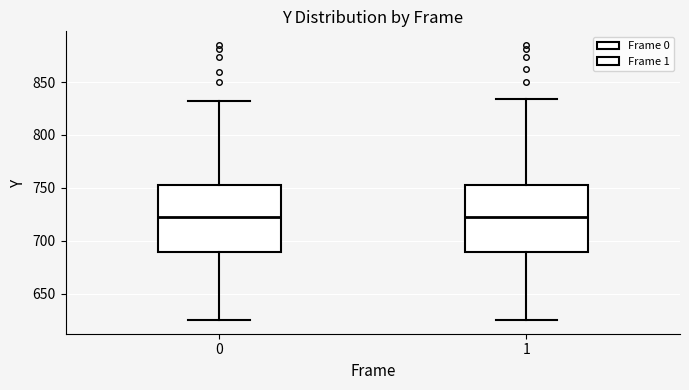

Reading left to right, read every box against the y-axis: the position of its median line, the range the box covers, and the ends of its whiskers. The values are not printed on the chart, so give them approximately, as read against the axis.

0: median 720, box 690 to 755, whiskers 625 to 830
1: median 720, box 690 to 755, whiskers 625 to 835